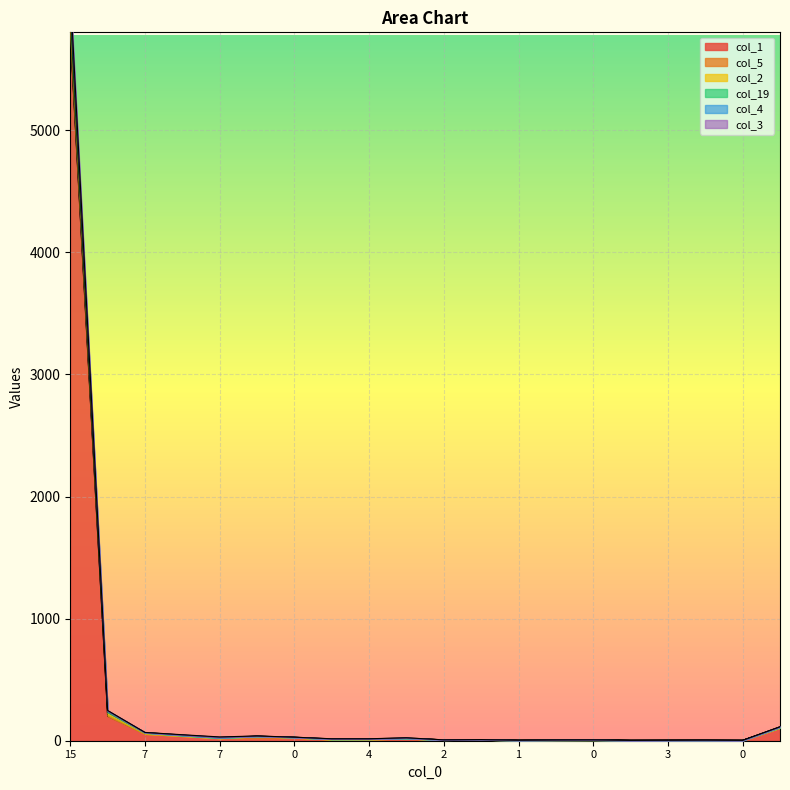

At how many categories does at least one series exceed 3311?

1